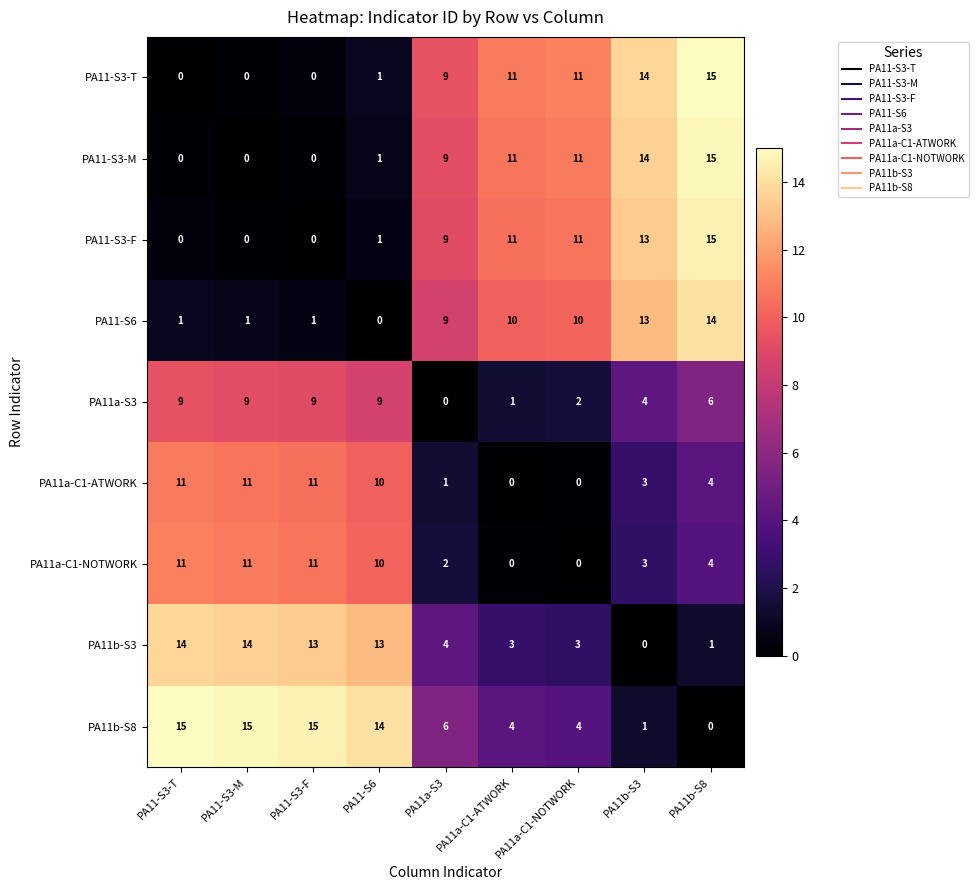

True or false: PA11a-C1-ATWORK has a value of 0 at PA11a-C1-ATWORK.

True